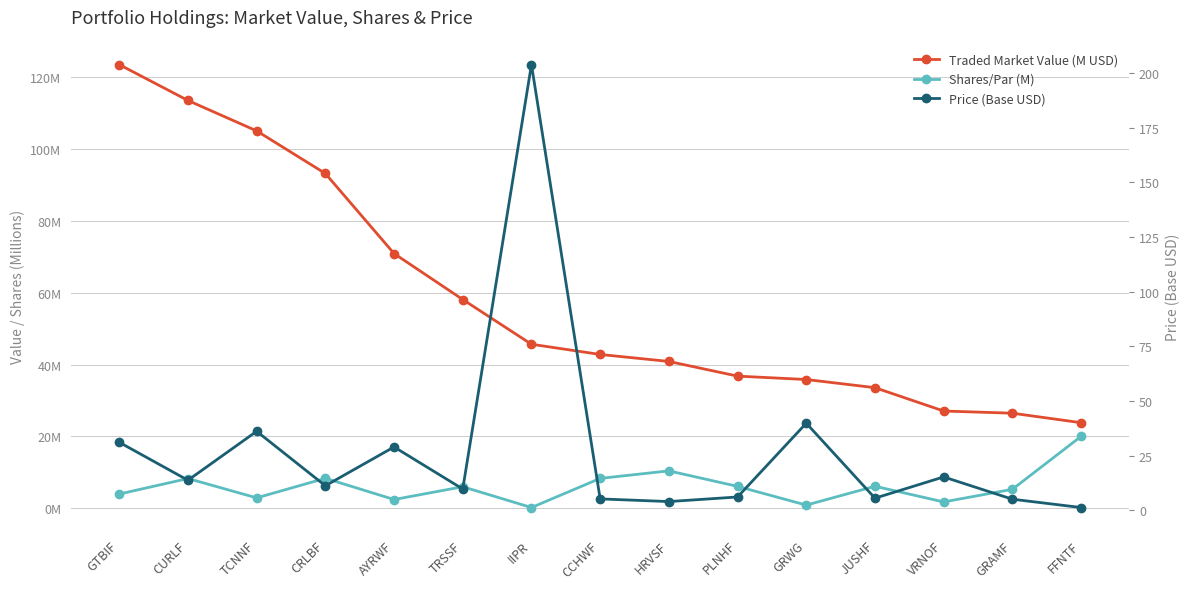

The Traded Market Value (M USD) series shows 77.4 at IIPR. True or false?

False